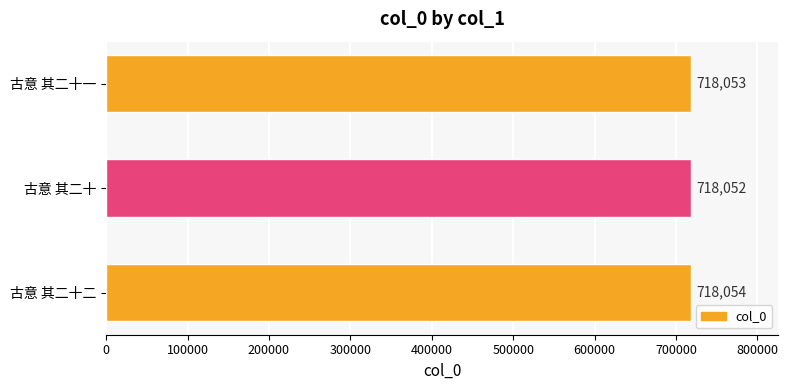

How many distinct data groups are displayed?

1